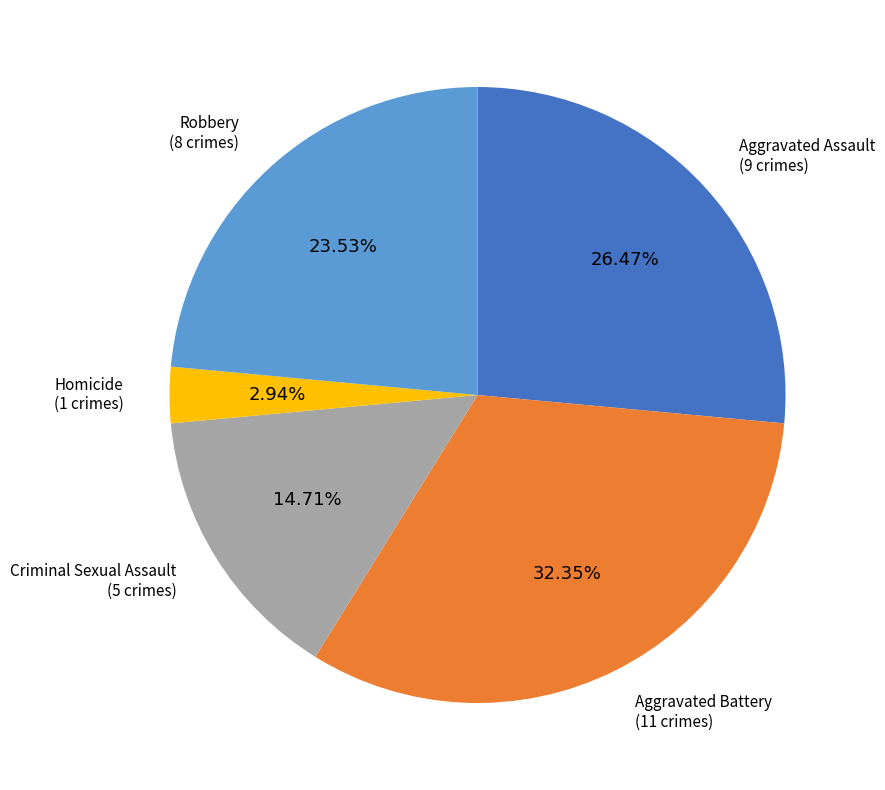

Count the number of slices in the pie.

5